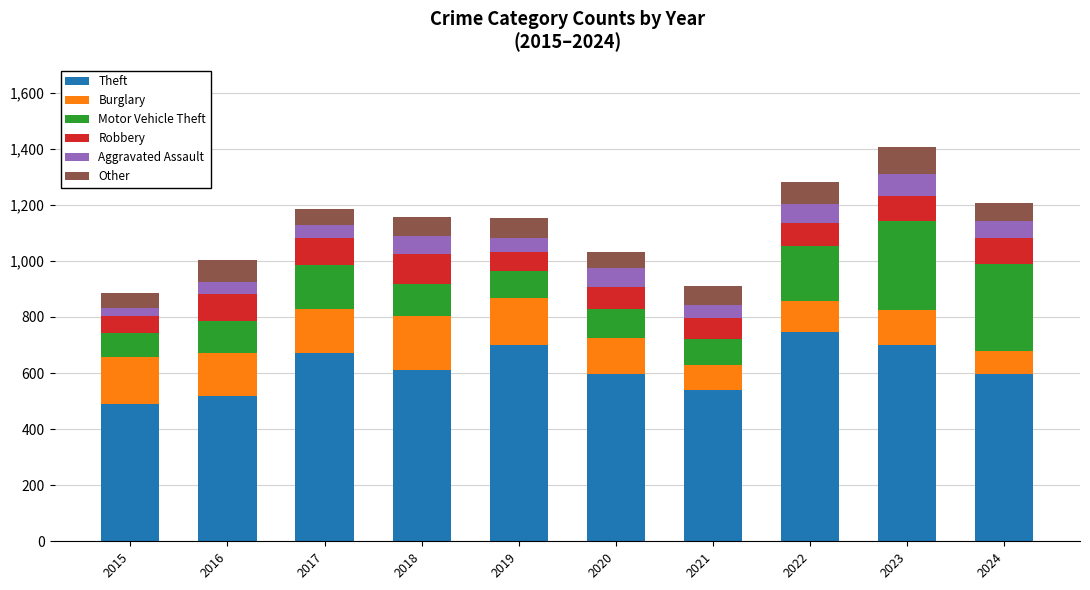

How many values in the Theft series are below 610?

5